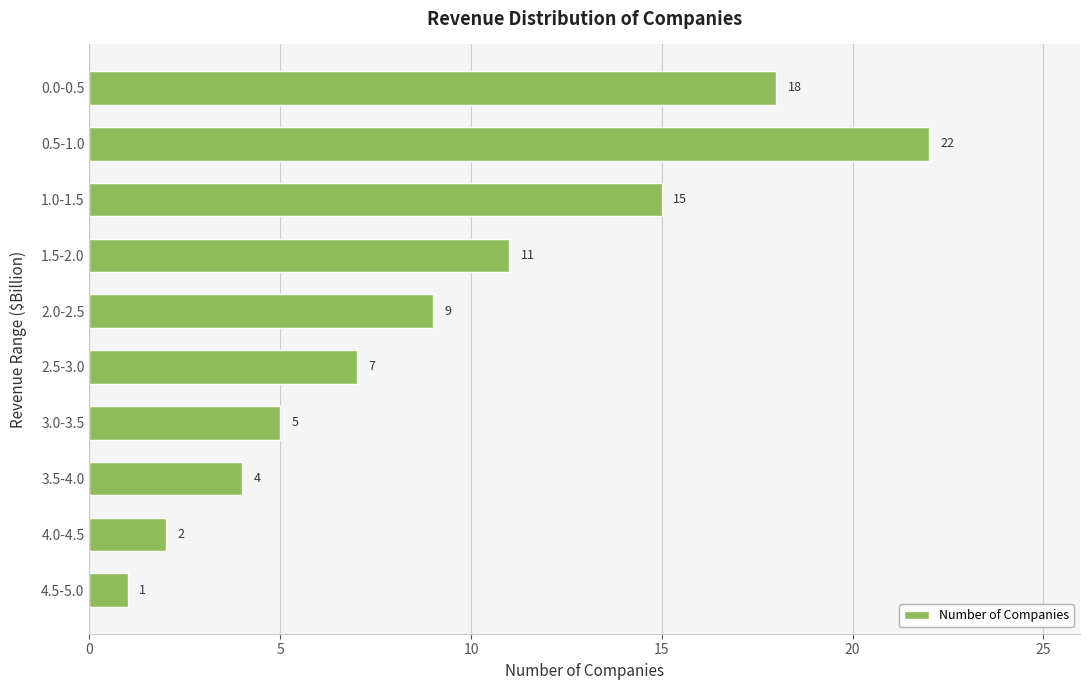

What is the average value?

9